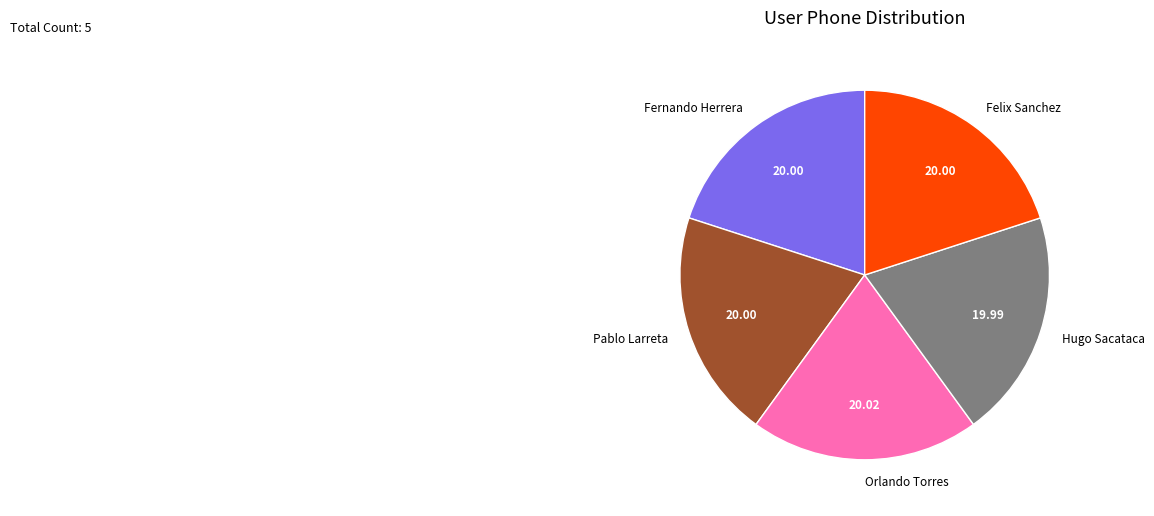

How many slices are in this pie chart?

5